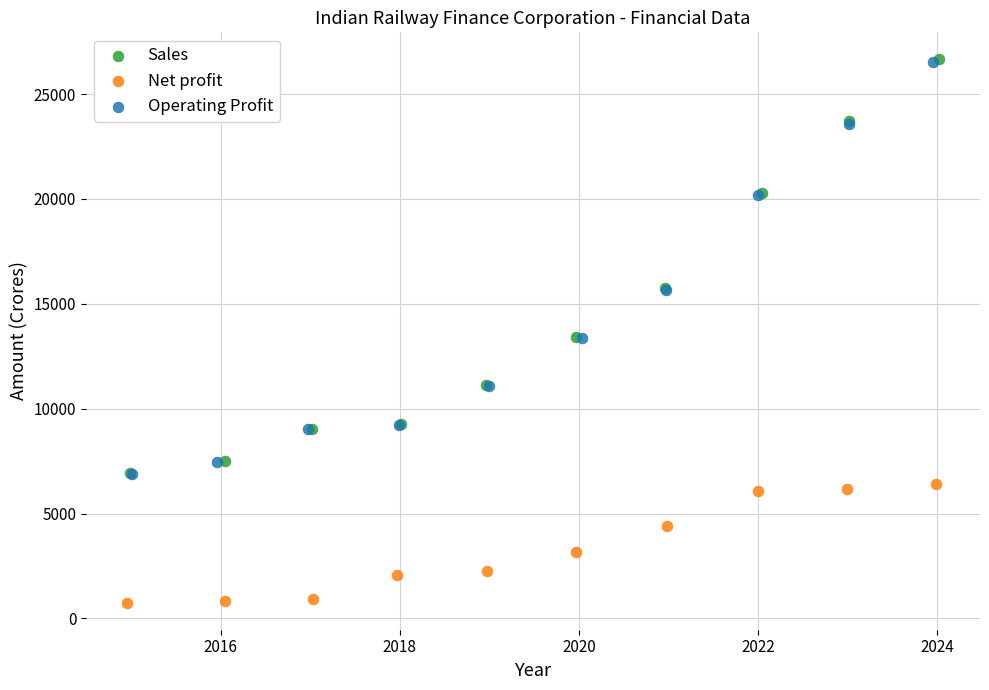

Which series has the widest spread of Y values?

Sales